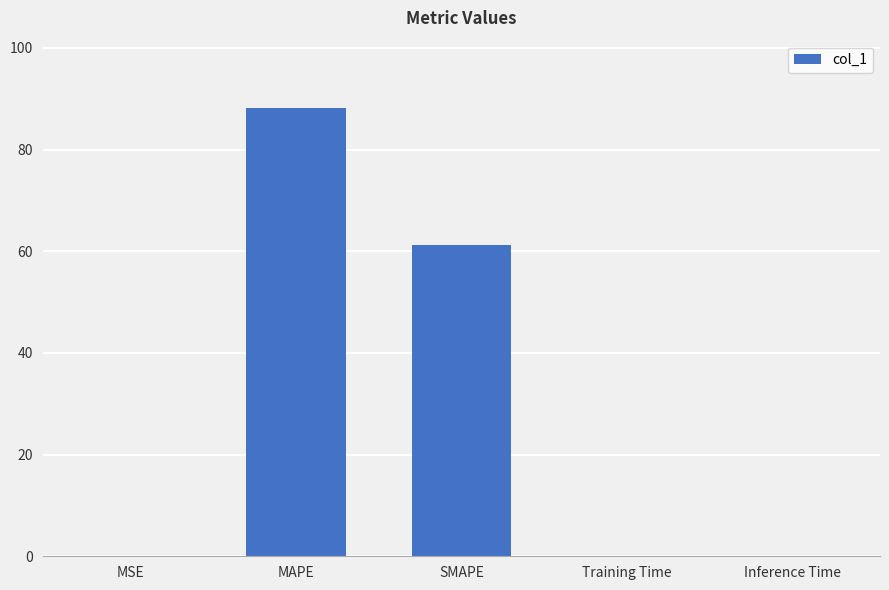

The chart shows a value of 0.0 at Training Time. True or false?

True